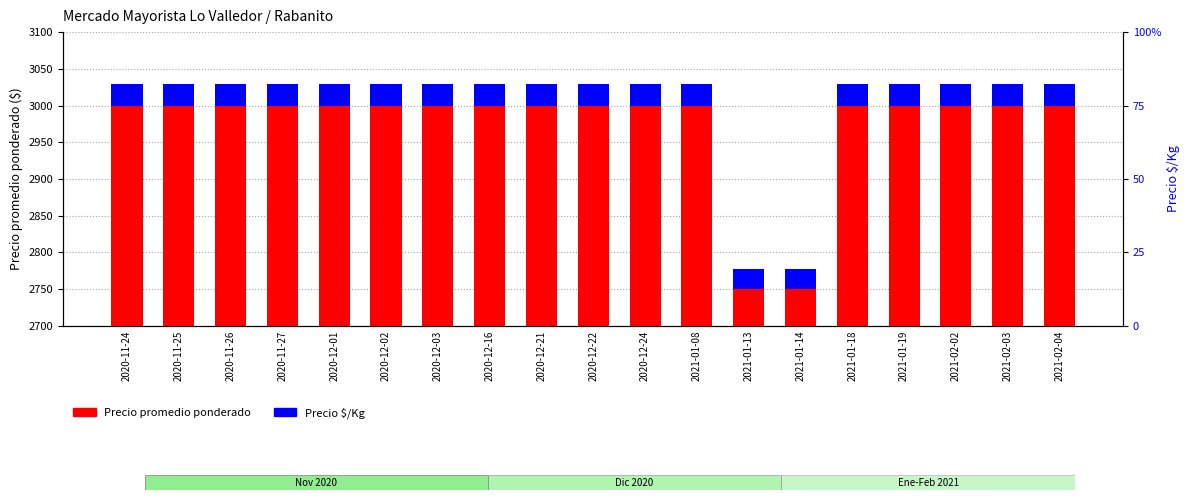

What is the difference between the maximum and minimum values in the Precio $/Kg series?

2